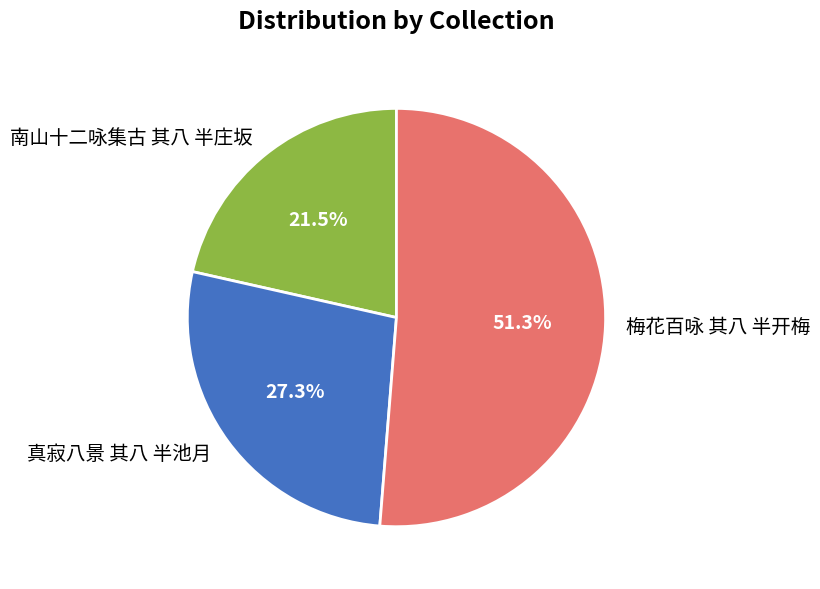

The 真寂八景 其八 半池月 slice represents 34% of the pie. True or false?

False